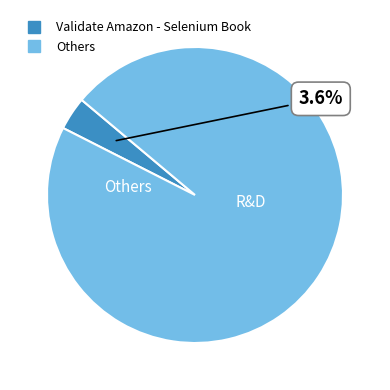

Is there any slice that represents more than half of the pie?

Yes